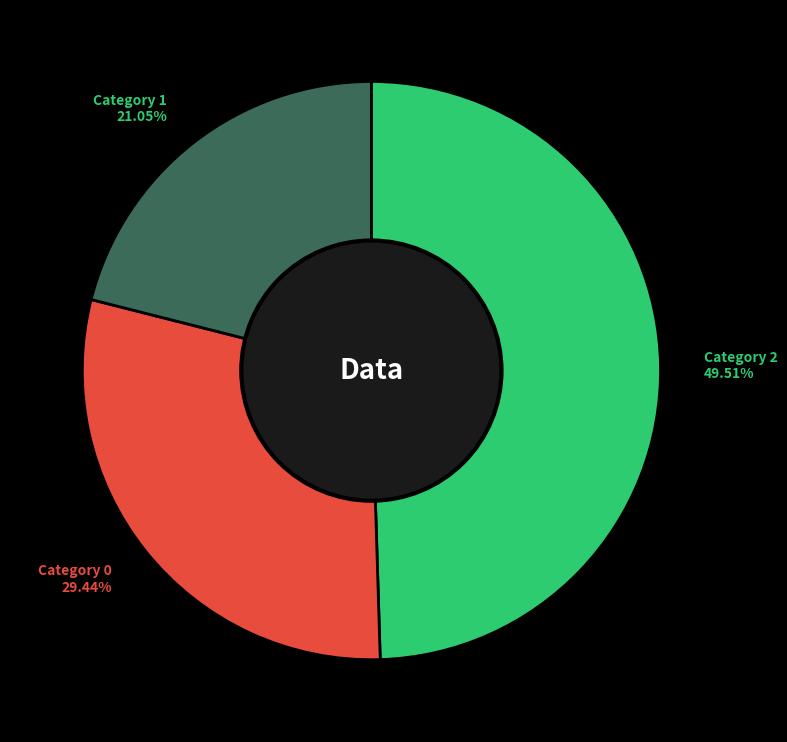

Is there a majority slice in this chart?

No